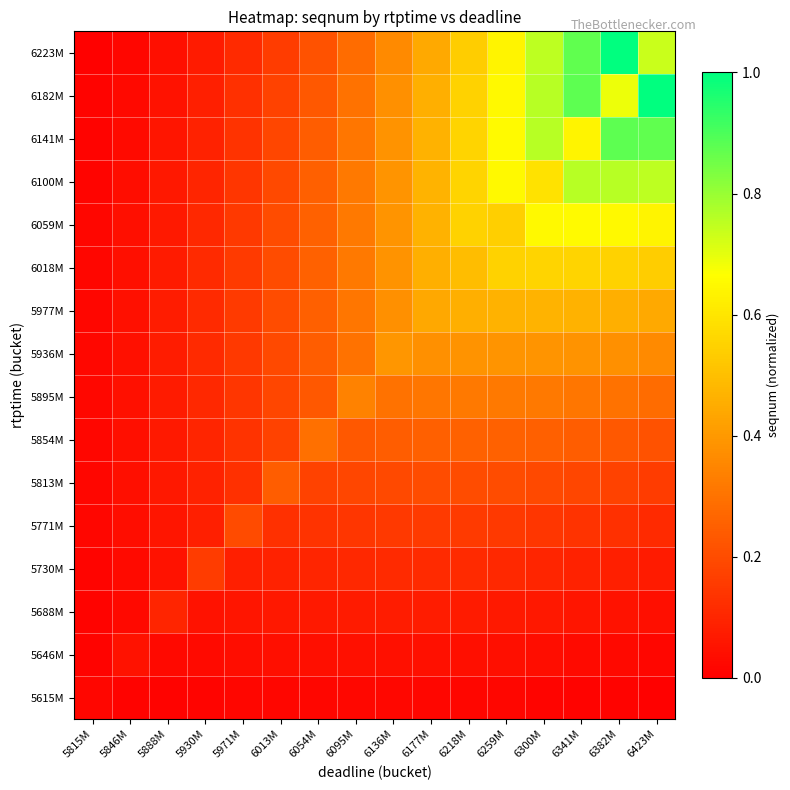

What is the spread (max minus min) of values at 5888M?

0.1